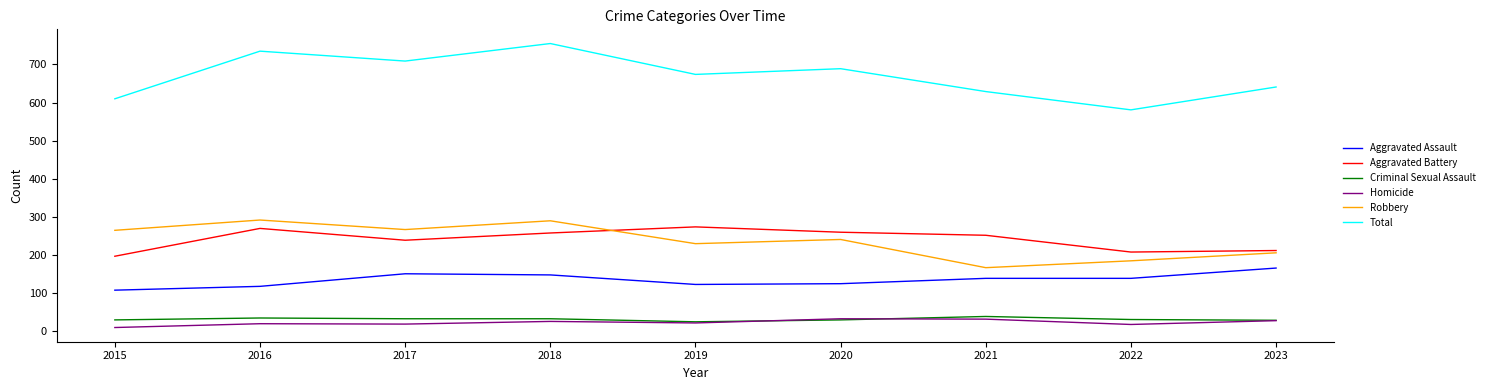

The value of Aggravated Assault at 2020 is 33. True or false?

False